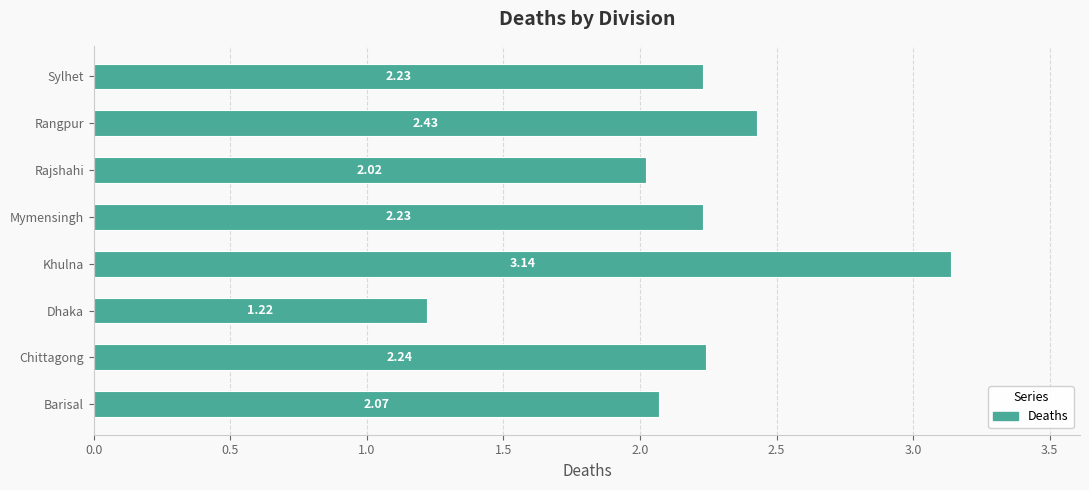

At which category does the chart reach its peak across all series?

Khulna